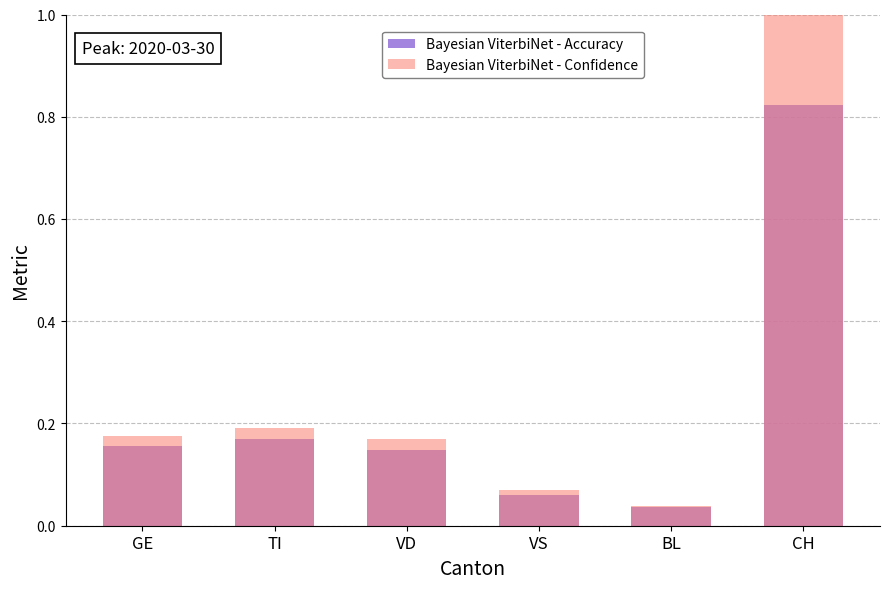

What is the maximum value shown in the chart?

1.0